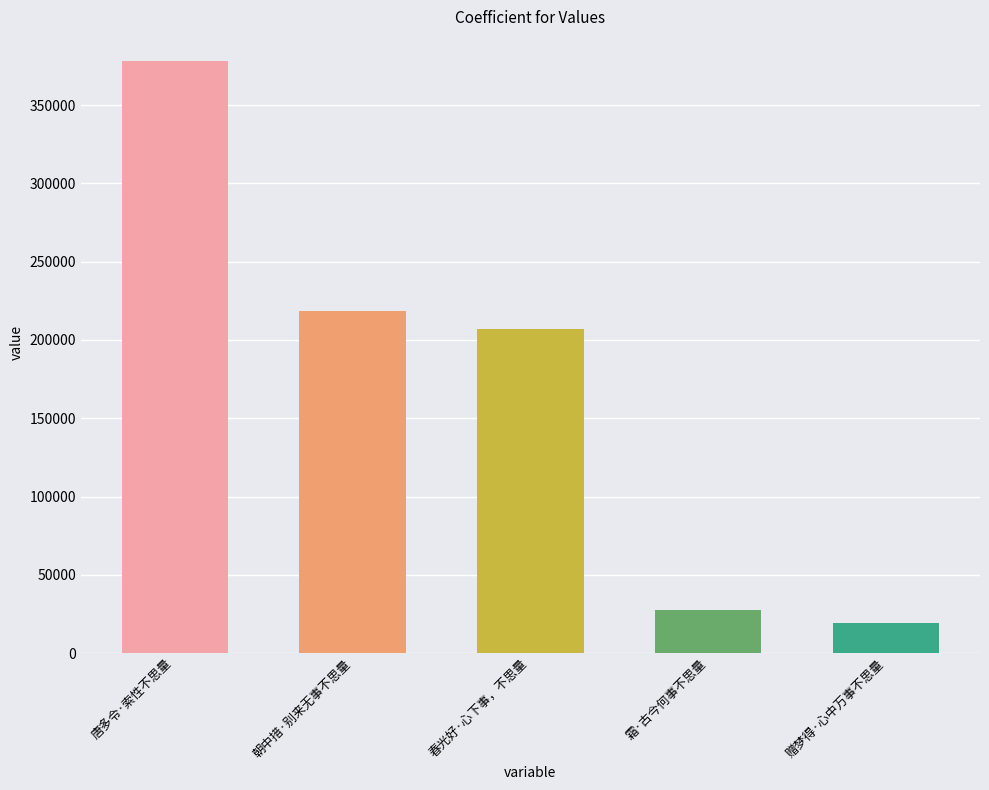

Rank the categories by value from lowest to highest.

赠梦得·心中万事不思量, 霜·古今何事不思量, 春光好·心下事，不思量, 朝中措·别来无事不思量, 唐多令·索性不思量